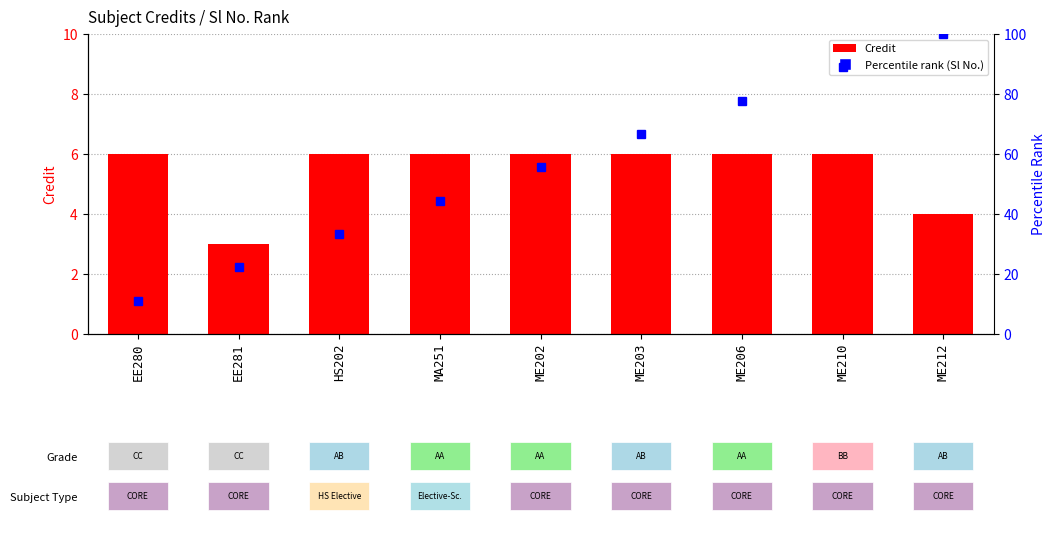

Is the value of Credit at ME202 greater than the value of Percentile rank (Sl No.) at ME206?

No